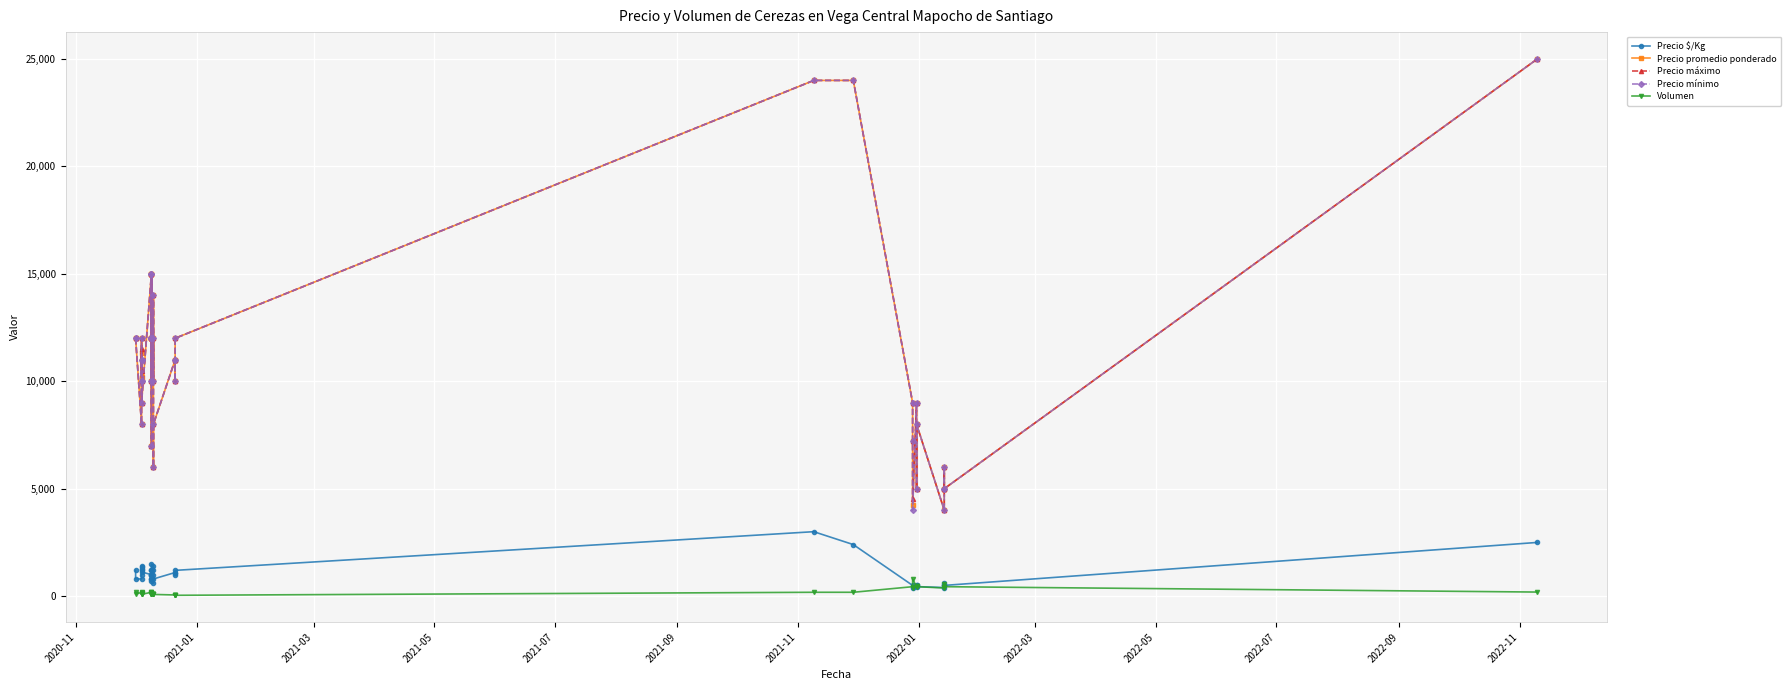

The Volumen series shows 248 at 35. True or false?

False